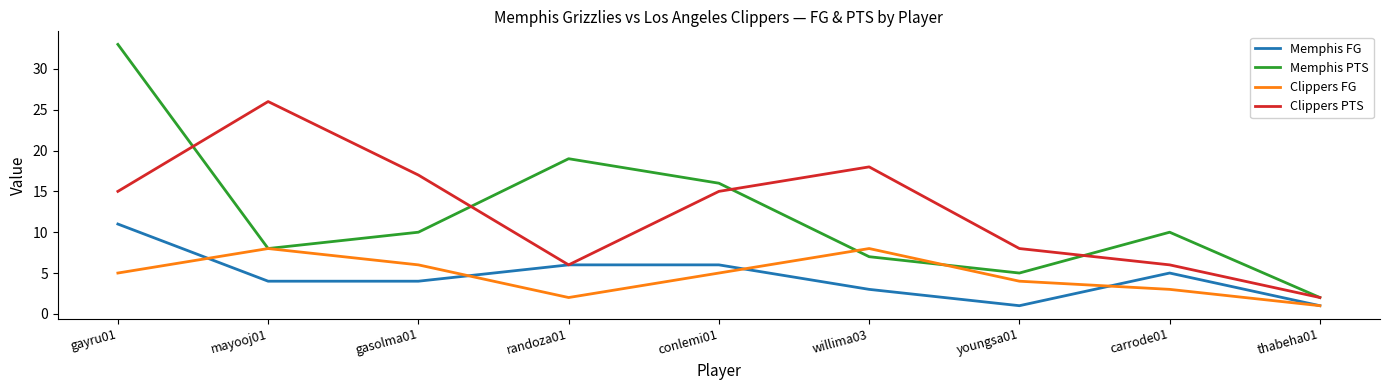

Rank the series by their maximum value, from highest to lowest.

Memphis PTS, Clippers PTS, Memphis FG, Clippers FG